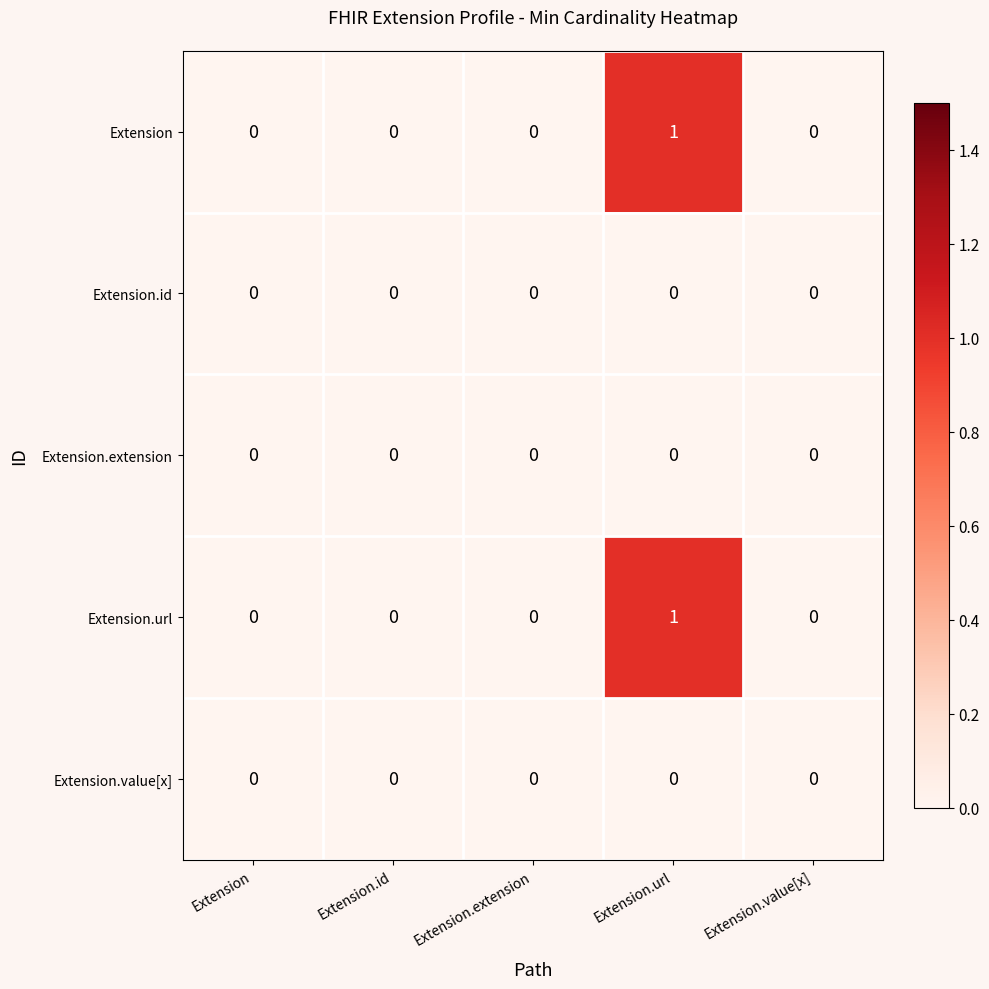

Is it true that Extension.url equals -1 at Extension?

False